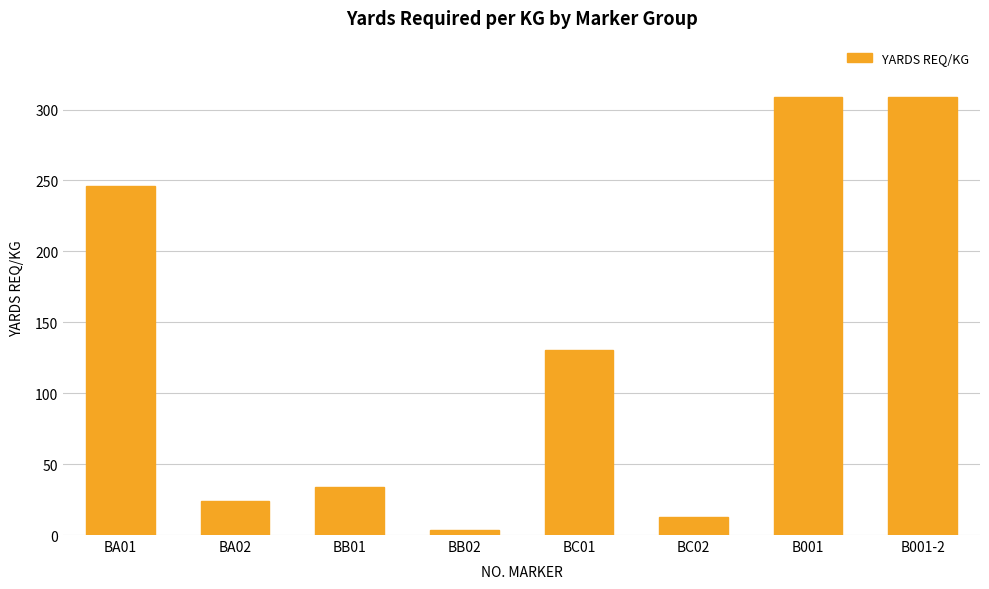

Reading left to right, transcribe all the data shown in this chart.

245.8	24.0	33.7	3.3	130.6	13.0	308.6	308.6